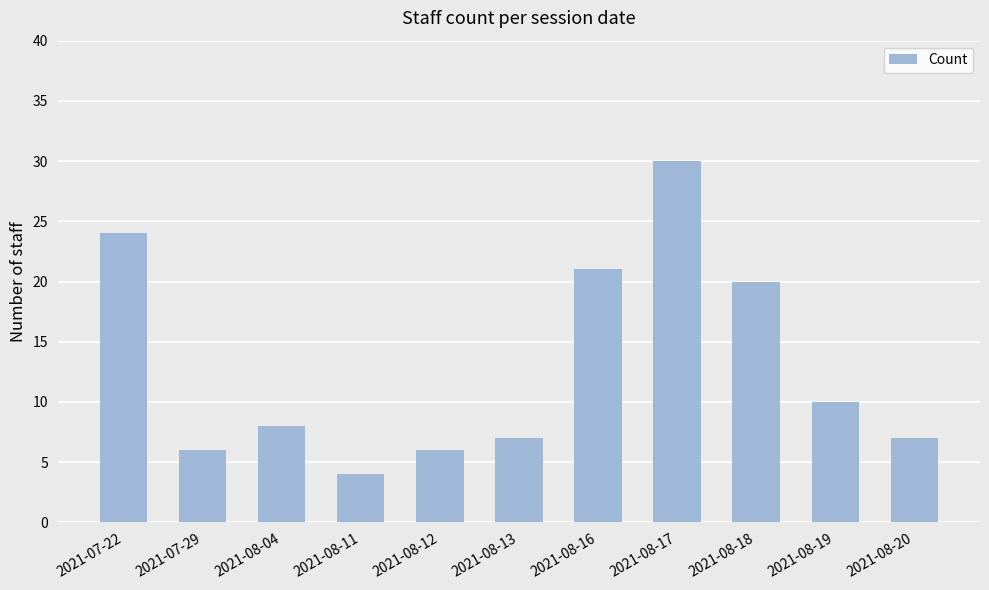

What is the smallest value displayed?

4